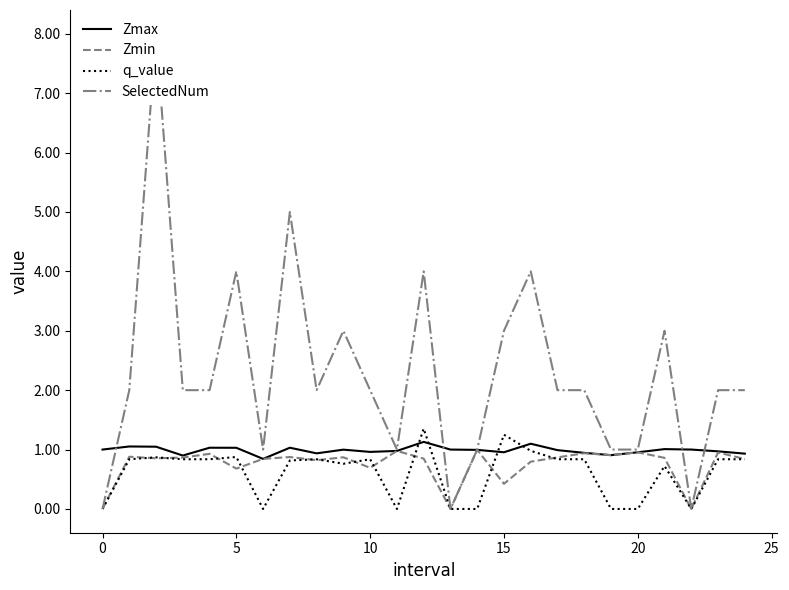

What are all the series names shown in the legend?

Zmax, Zmin, q_value, SelectedNum